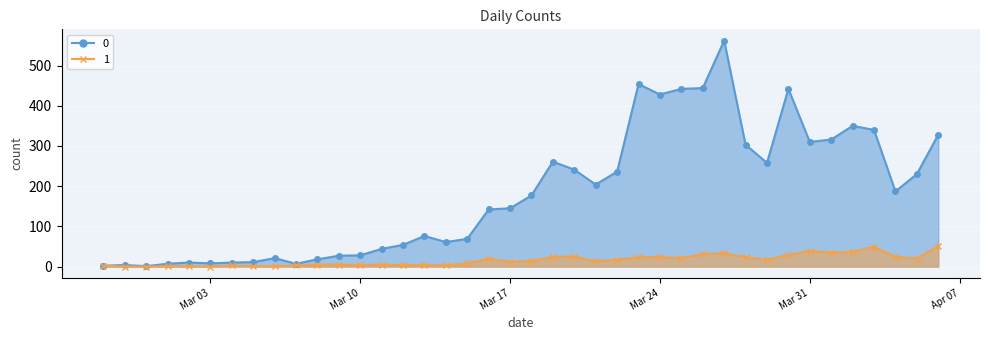

Rank the series at Mar 24 from highest to lowest value.

0, 1